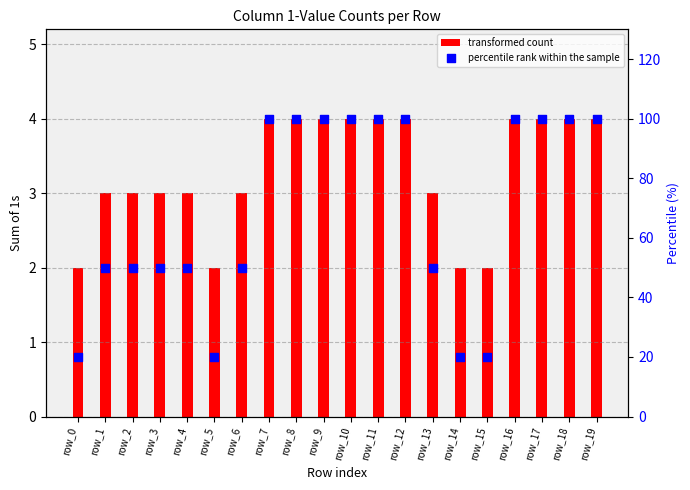

Which series reaches the maximum Y coordinate?

percentile rank within the sample